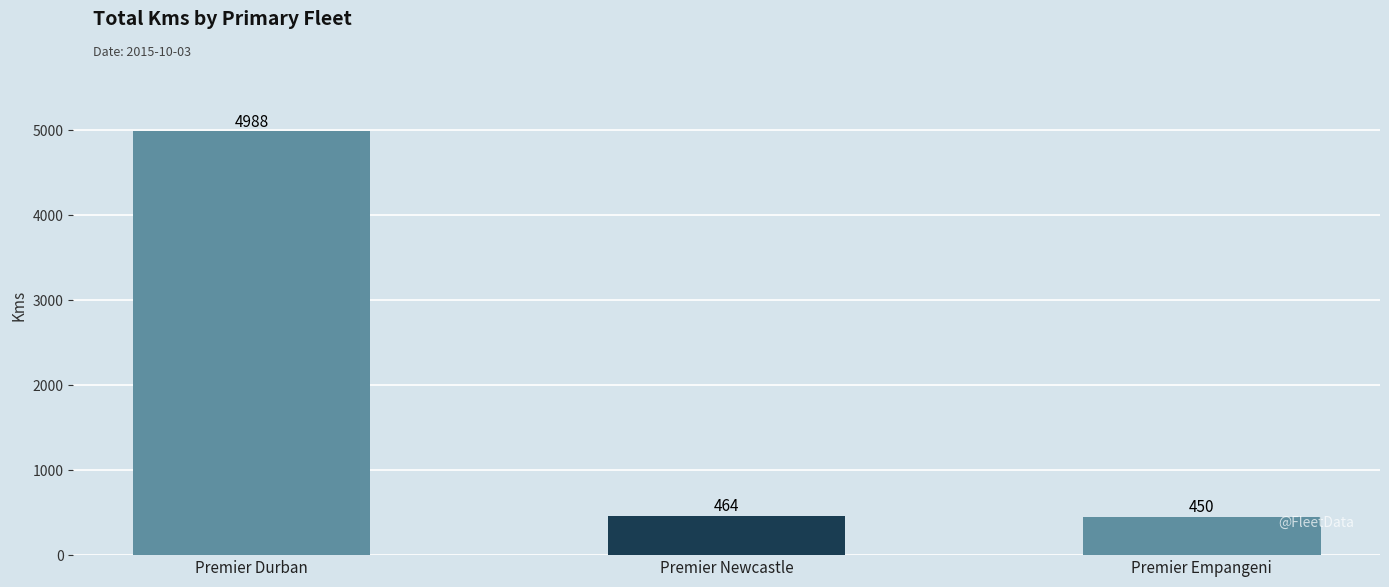

How many data points are less than 464?

1